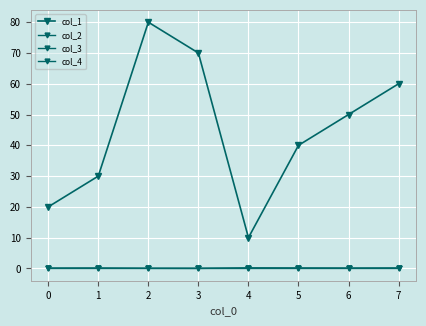

True or false: col_3 has more than 1 interior local peaks.

True